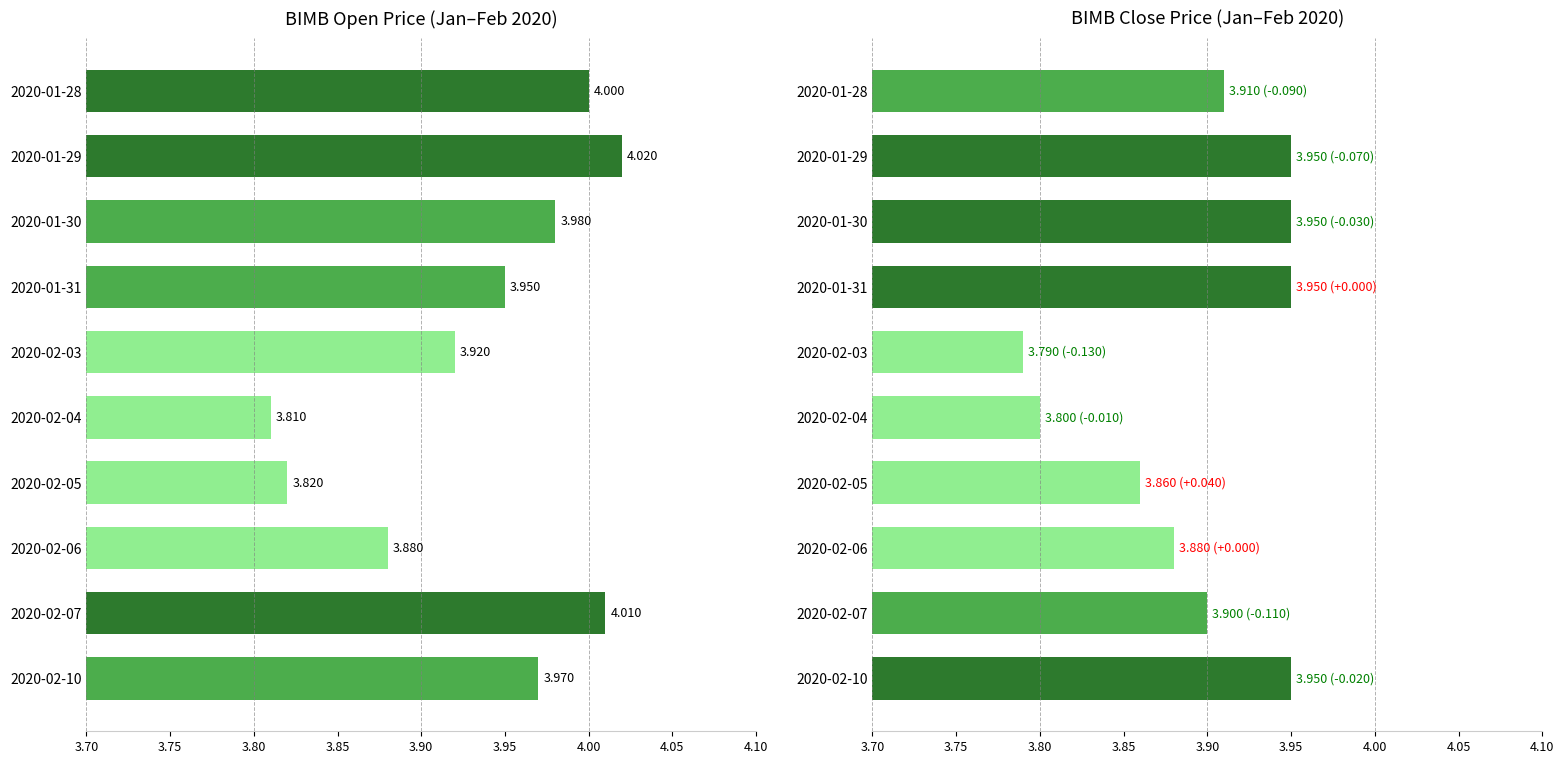

Which series has the largest range (max minus min)?

open